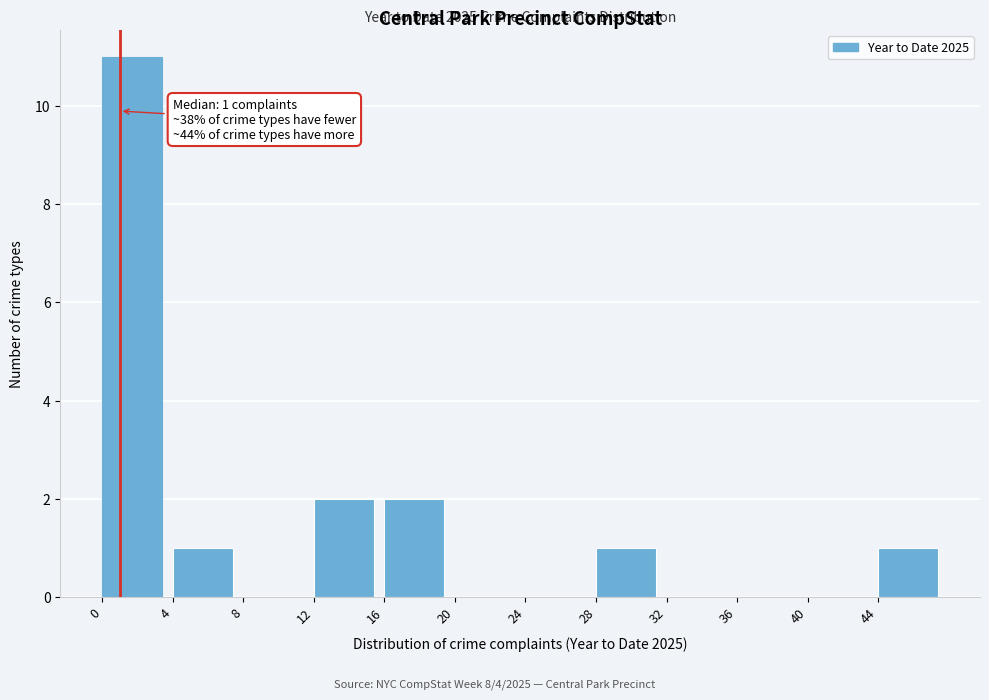

Over which range of the x-axis is the bar tallest?

0 to 4